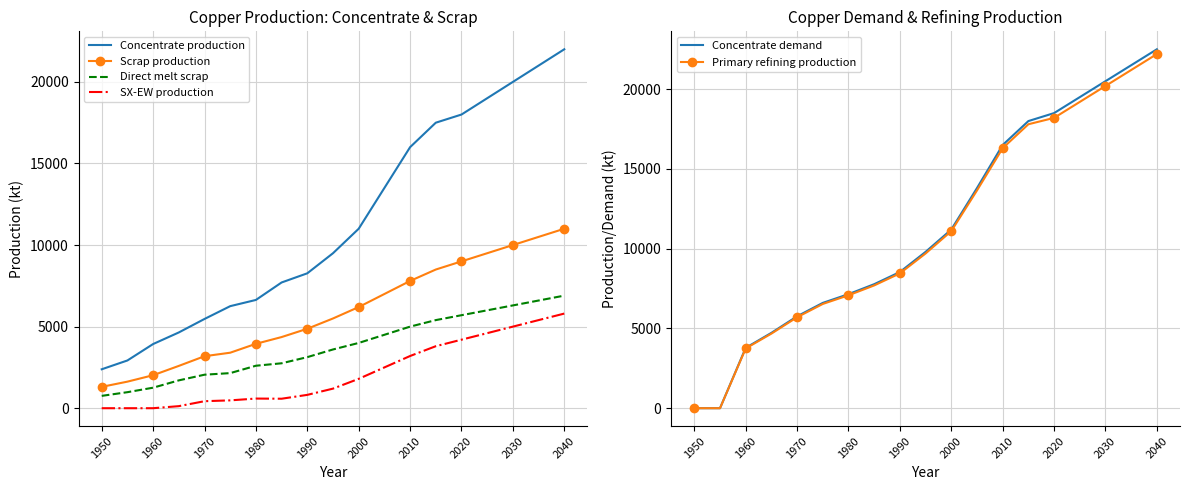

Is it true that Concentrate production equals 8268.6 at 1990?

True